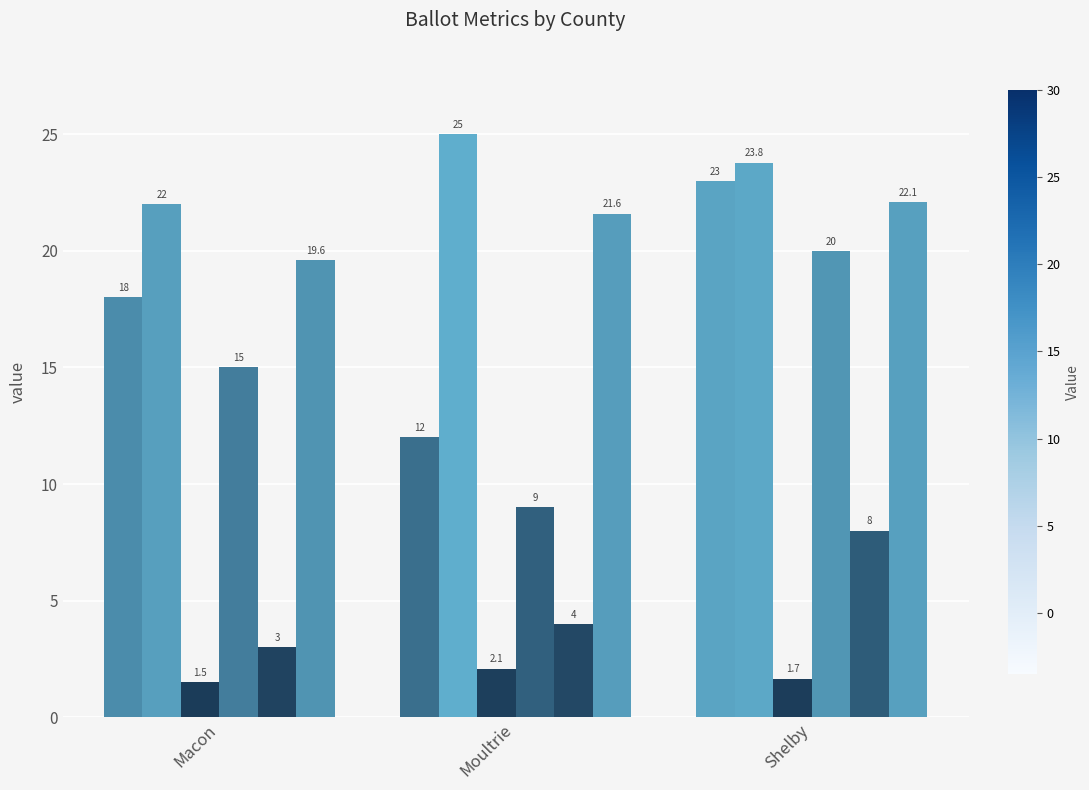

Count the number of categories in the chart.

3